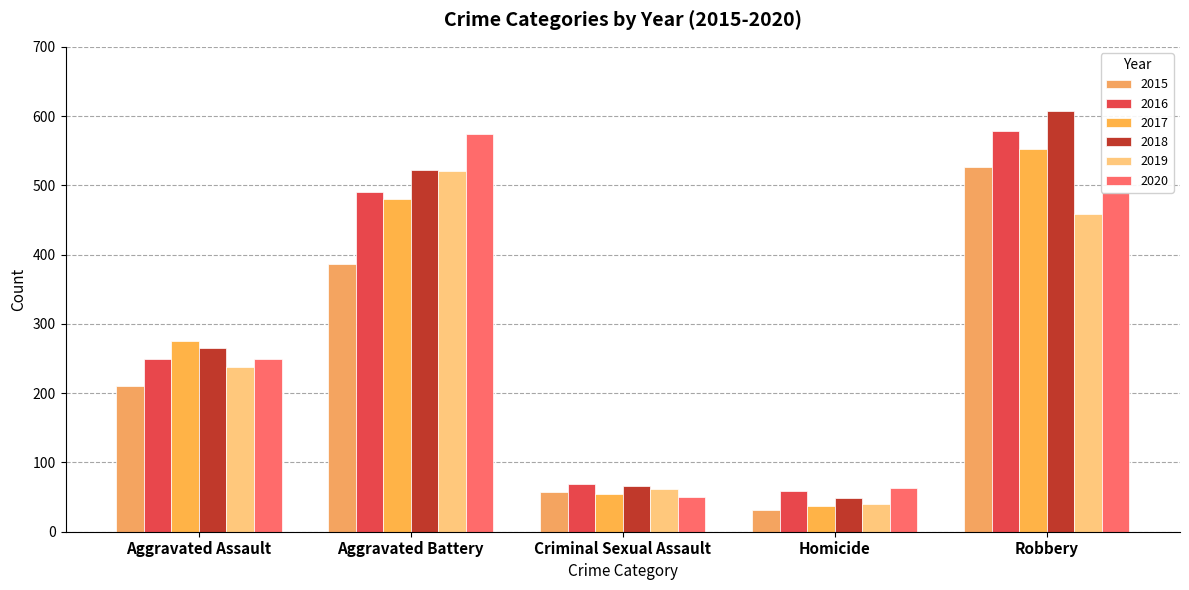

What is the label of the 5th bar from the left?

Robbery